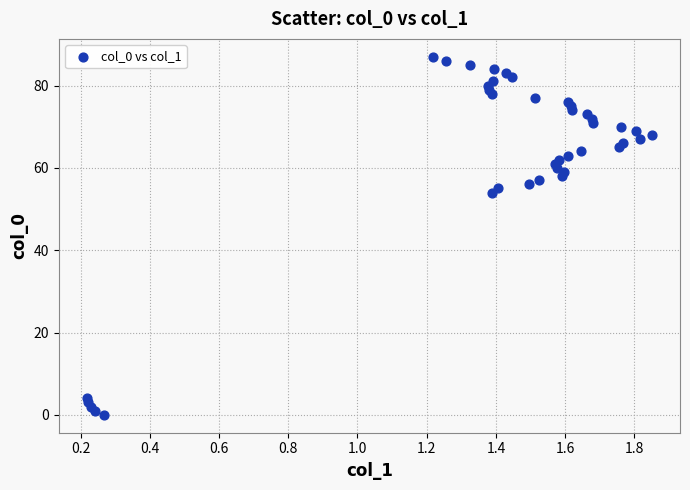

What is the range of Y values (max minus min)?

87